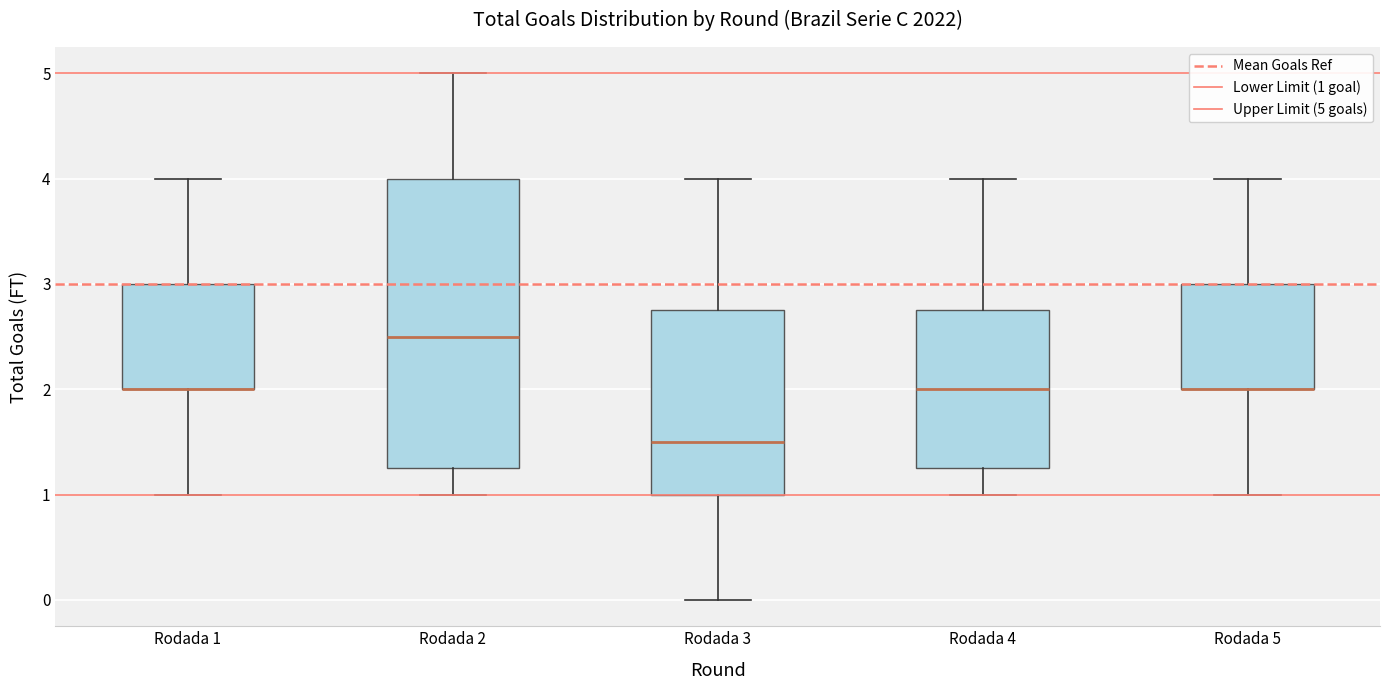

Which box is the tallest, from its lower edge to its upper edge?

Rodada 2